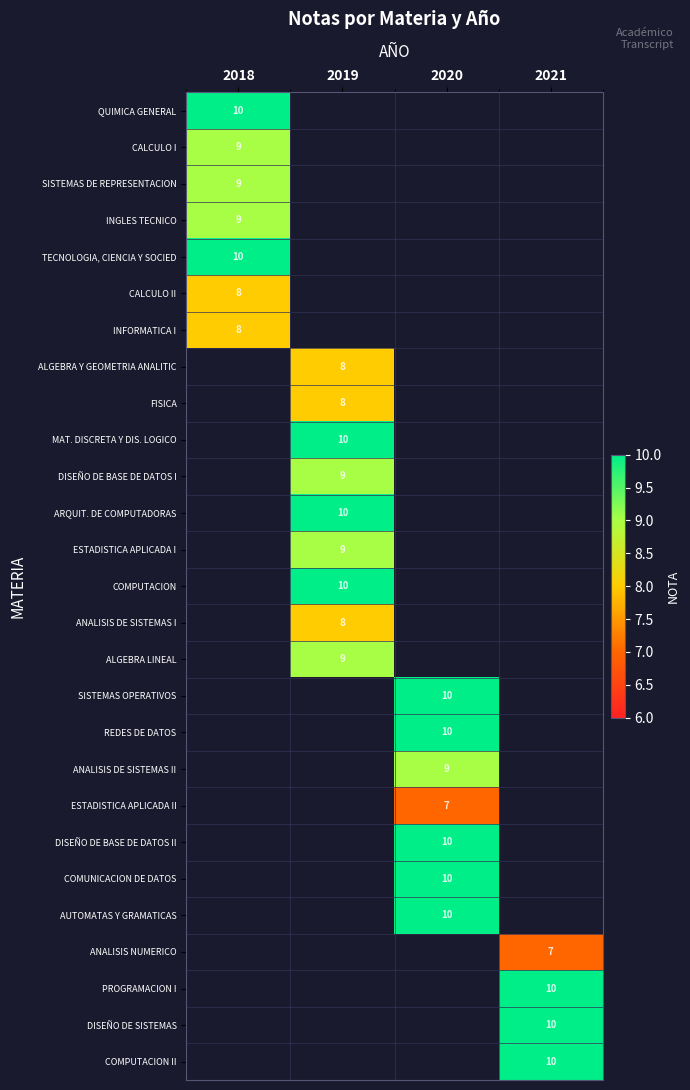

True or false: ALGEBRA LINEAL has a value of 9 at 2019.

True